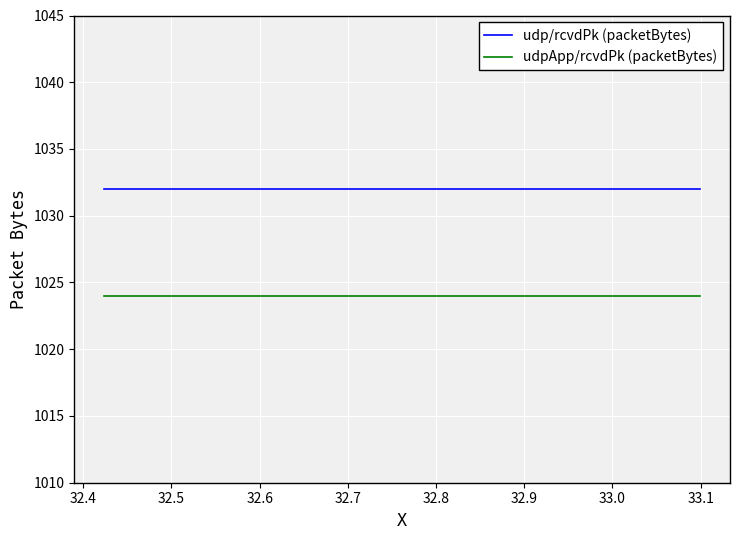

What are all the series names shown in the legend?

udp/rcvdPk (packetBytes), udpApp/rcvdPk (packetBytes)